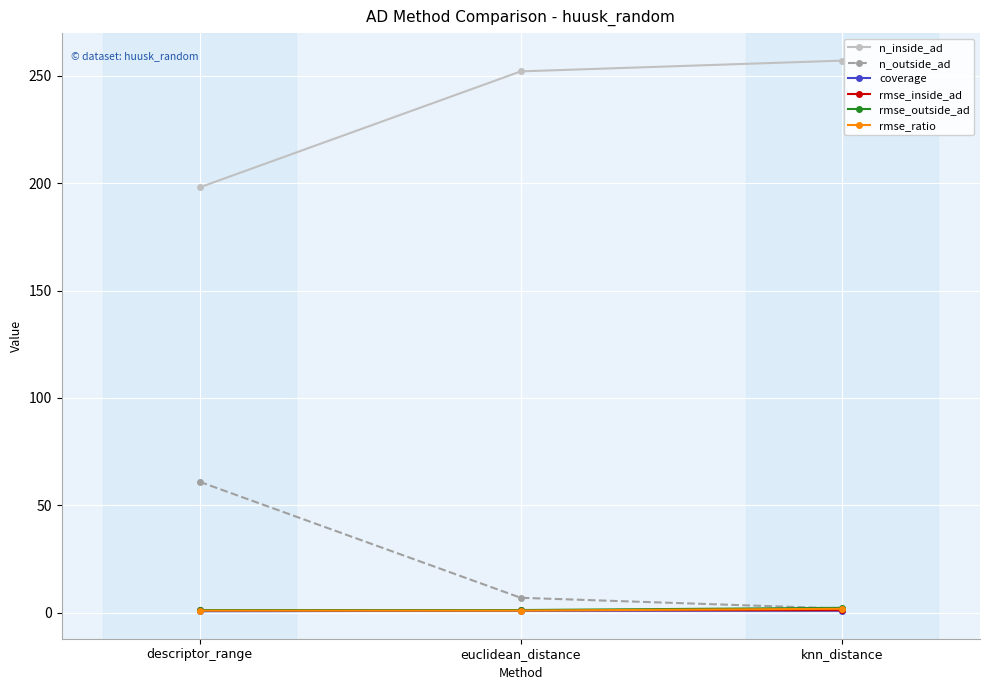

What is the smallest value displayed?

0.8